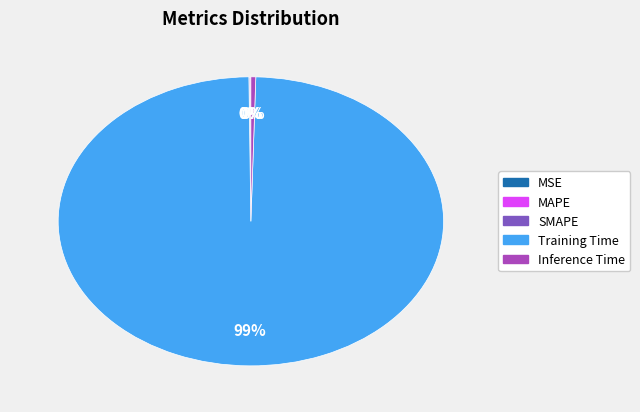

Is it true that Training Time is 92% of the pie?

False